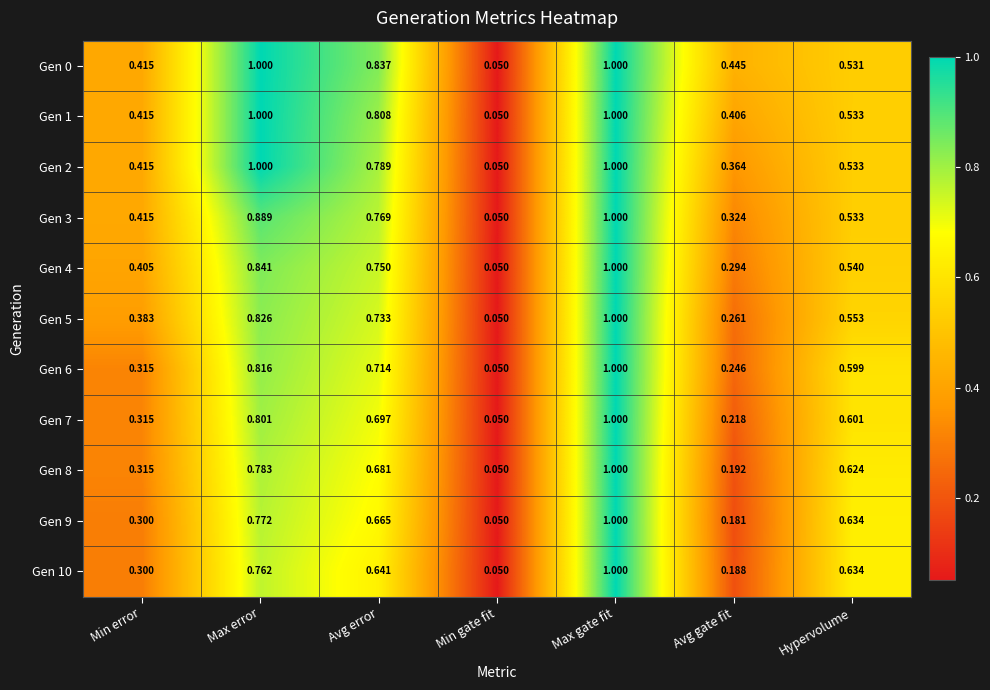

List the labels in order of Gen 7 value, smallest first.

Min gate fit, Avg gate fit, Min error, Hypervolume, Avg error, Max error, Max gate fit